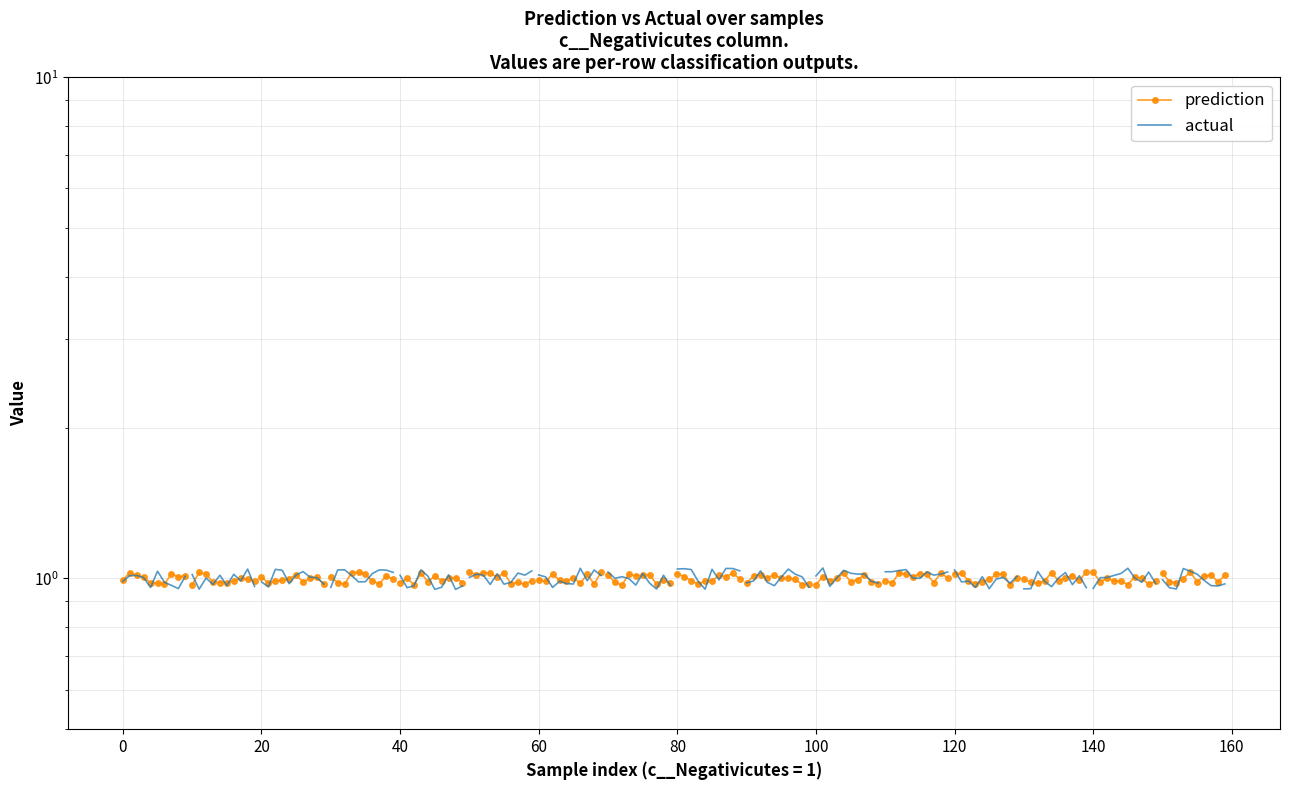

What is the difference between the second highest and minimum values in the actual series?

0.1